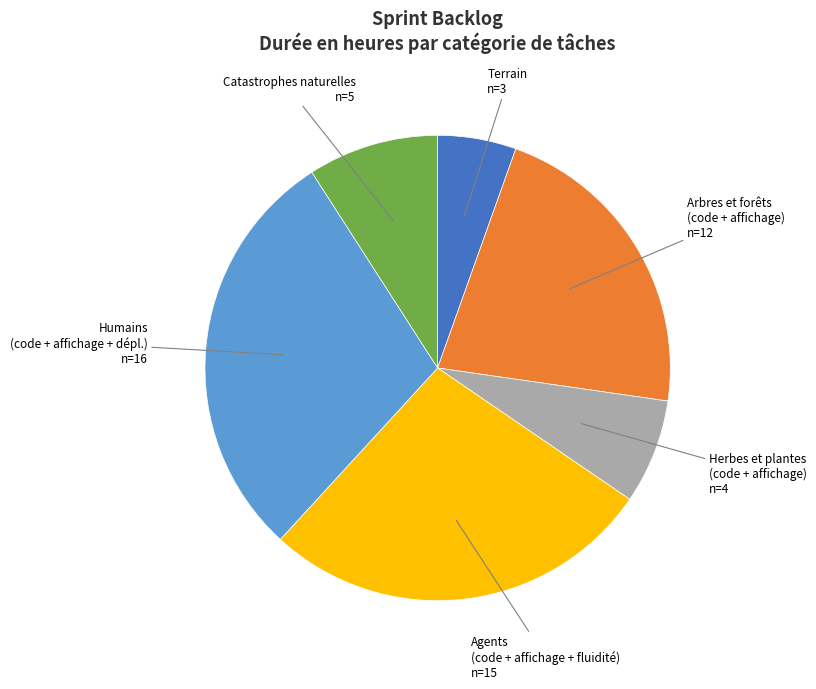

Is there a majority slice in this chart?

No